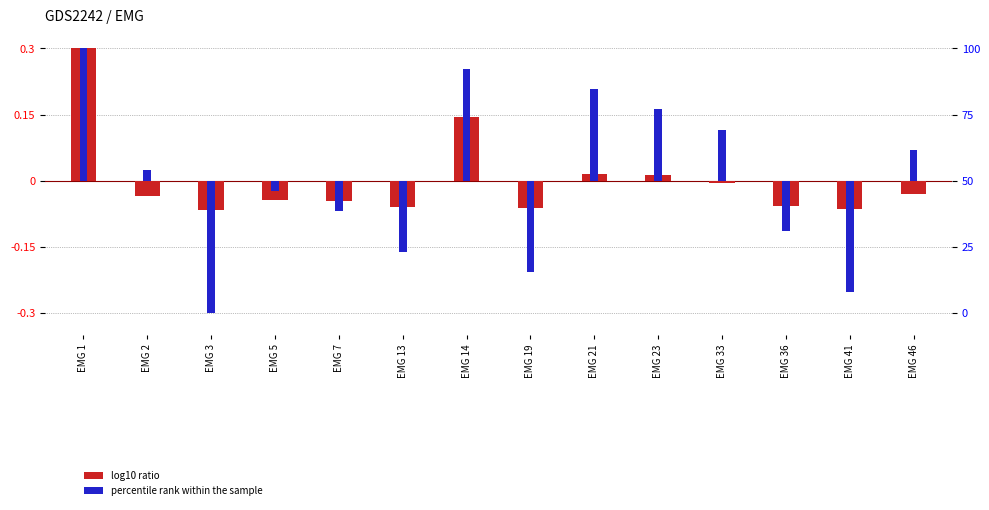

How many values in log10 ratio are above zero?

4